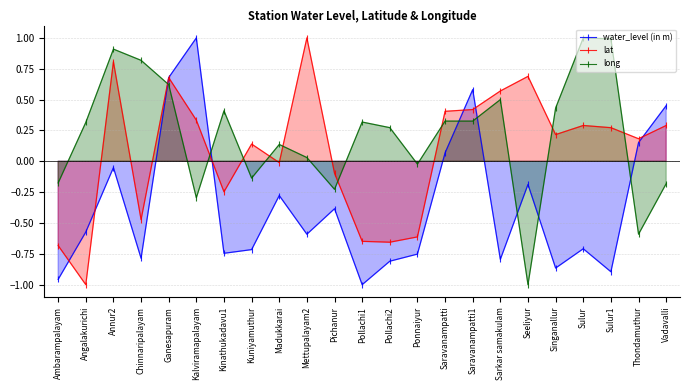

What is the difference between the lat values at Pichanur and Madukkarai?

0.1